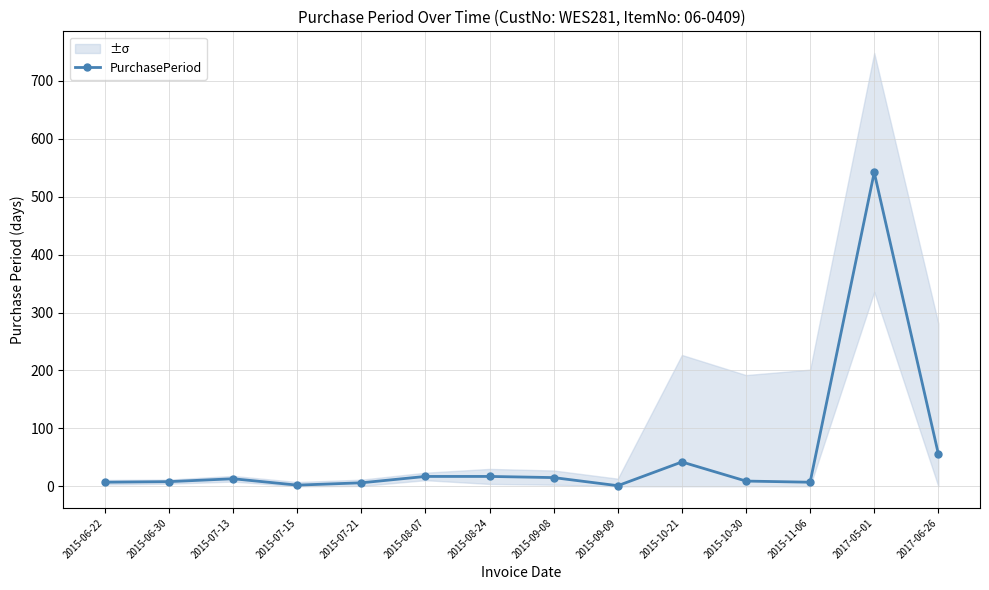

What position from the right is 2015-10-30?

4